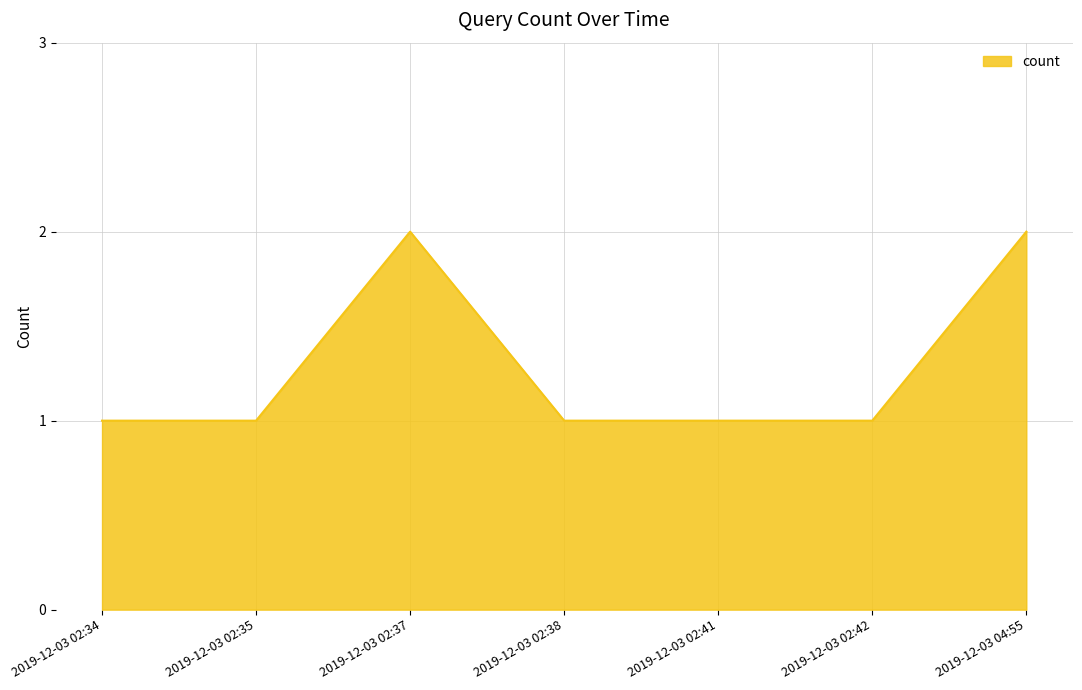

What is the minimum value shown in the chart?

1